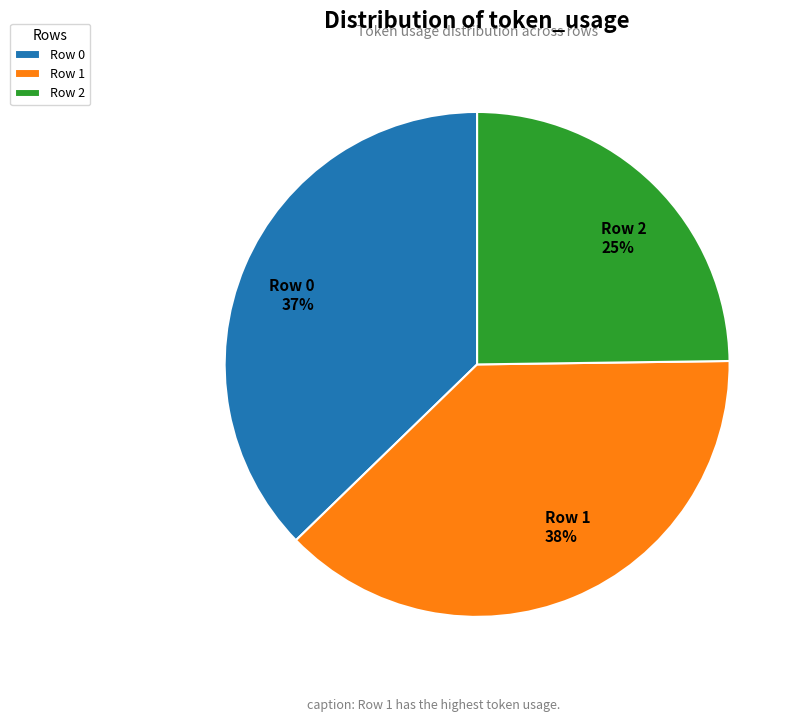

Is Row 0 the majority of the pie?

No